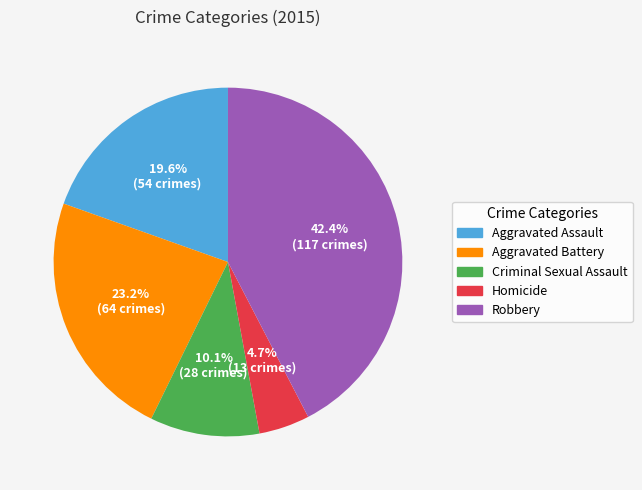

Which slice is the largest?

Robbery